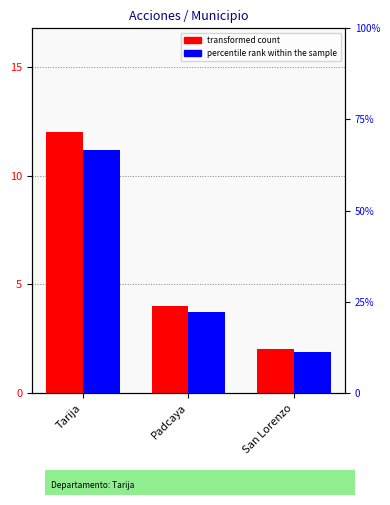

At which label does transformed count first exceed 4?

Tarija